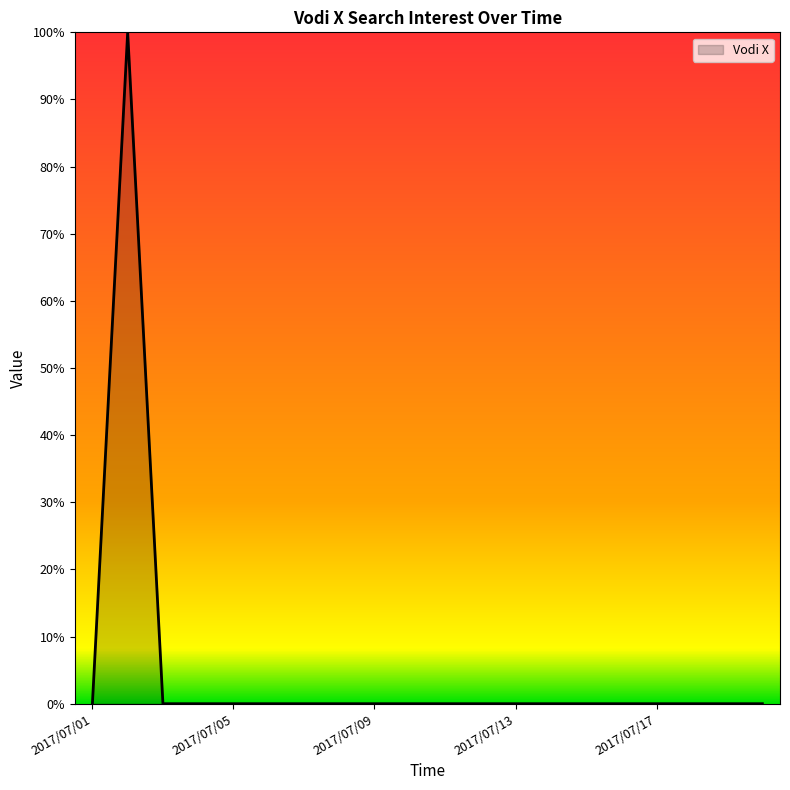

Does the chart have visible grid lines?

No